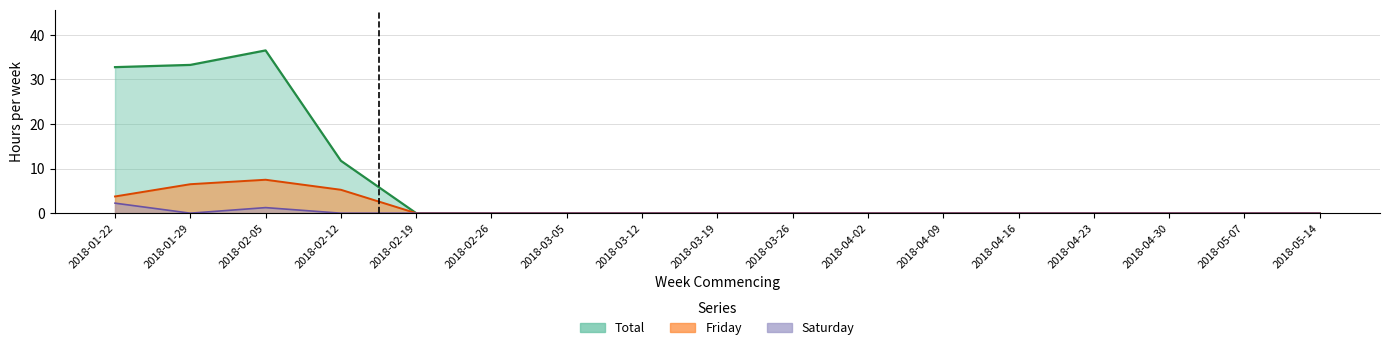

Which series has the largest total across all categories?

Total